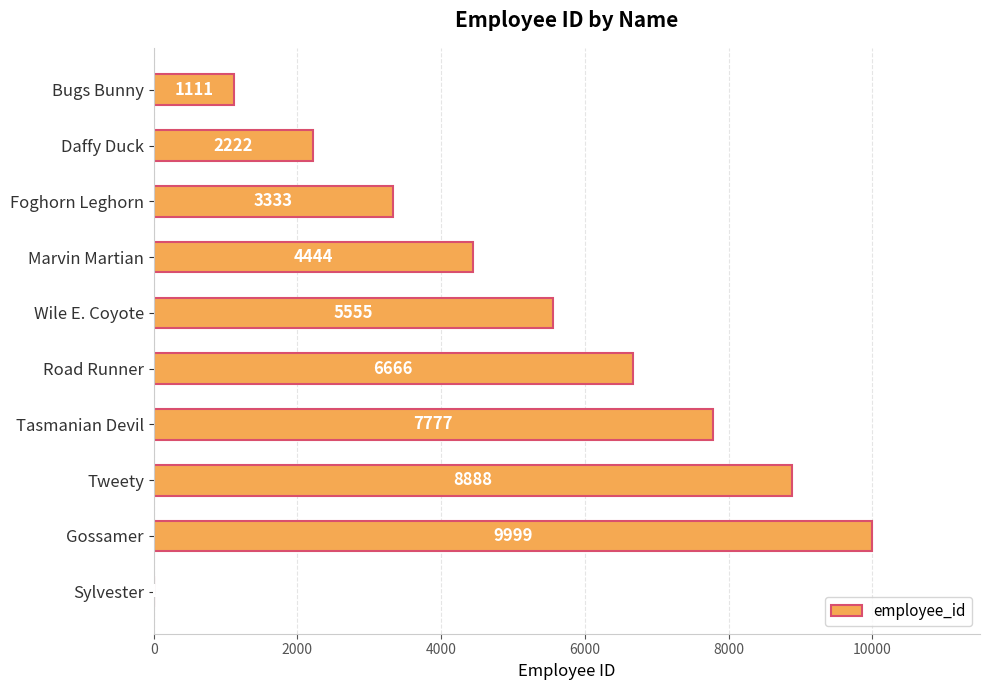

Does the chart contain stacked bars?

No